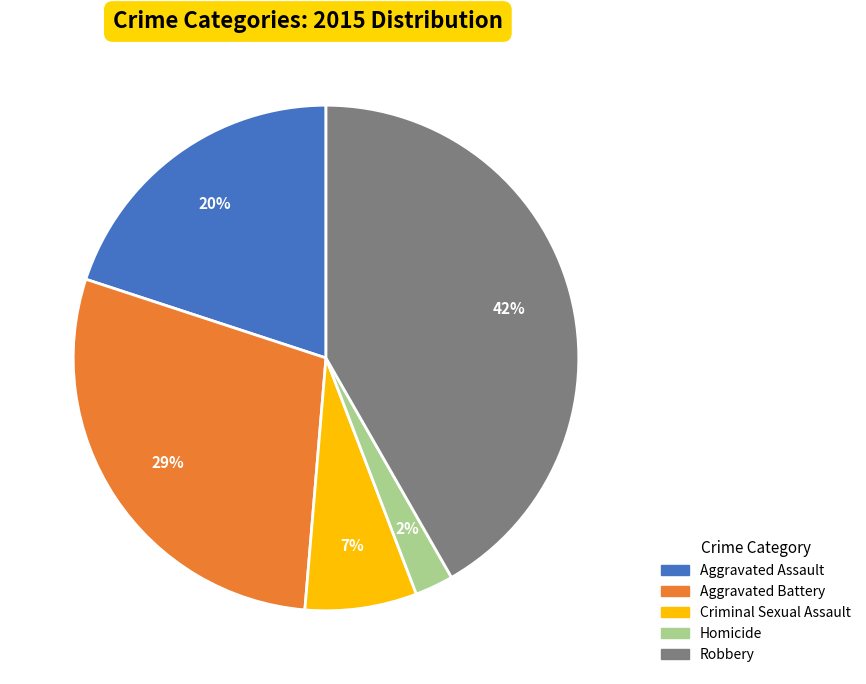

Rank the categories by value from highest to lowest.

Robbery, Aggravated Battery, Aggravated Assault, Criminal Sexual Assault, Homicide